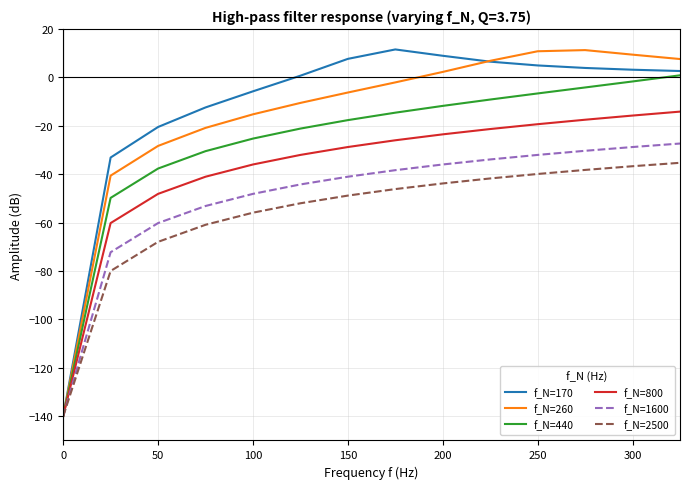

What is the maximum value for f_N=260?

11.3